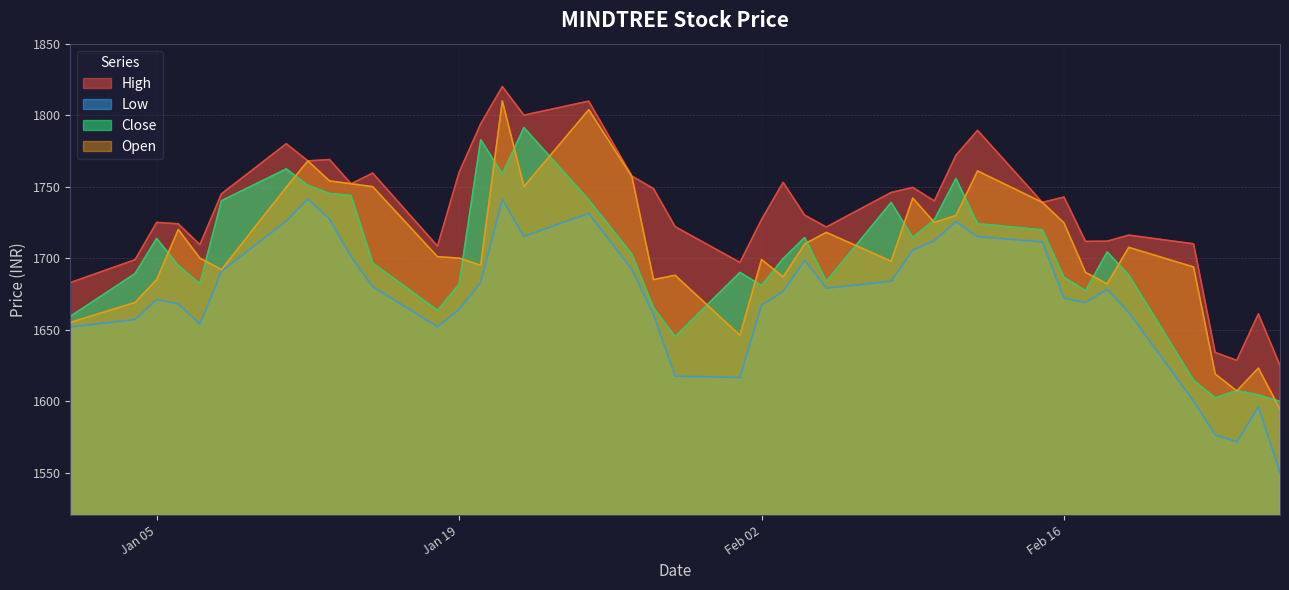

Which category has the highest value across all series?

2021-01-21